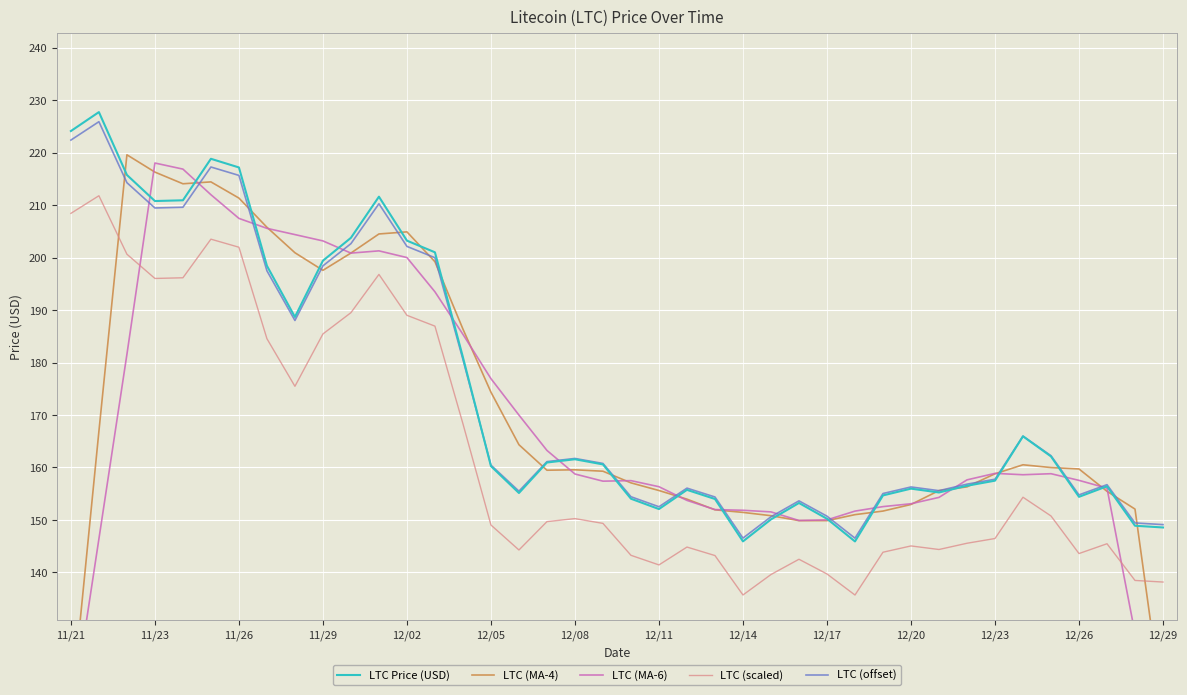

What are all the series names shown in the legend?

LTC Price (USD), LTC (MA-4), LTC (MA-6), LTC (scaled), LTC (offset)